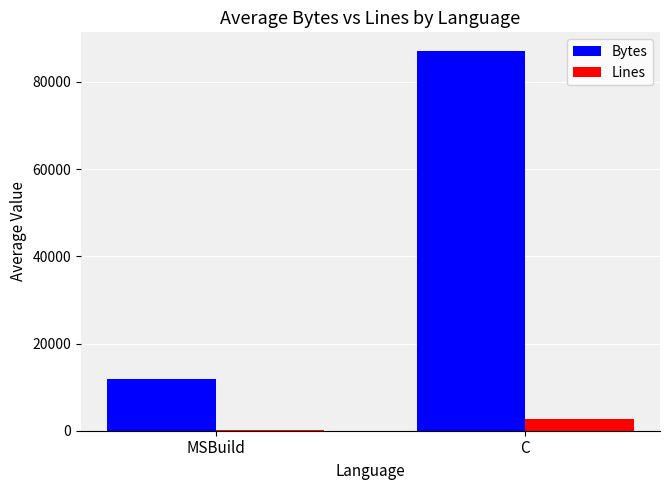

Which category has the highest value in the Bytes series?

C